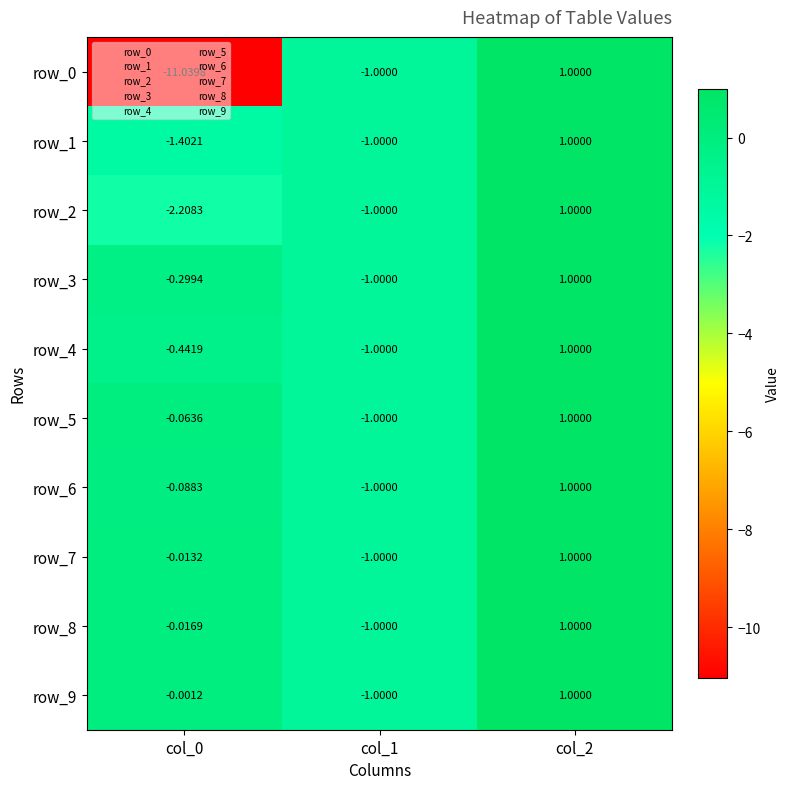

At which label is row_2 closest to 0?

col_1